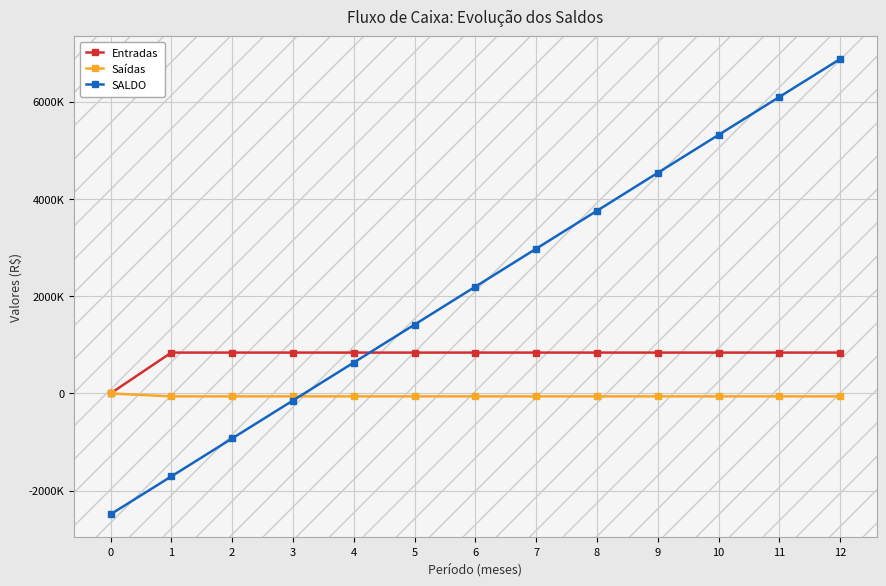

Is this an area chart (filled region under the line)?

No